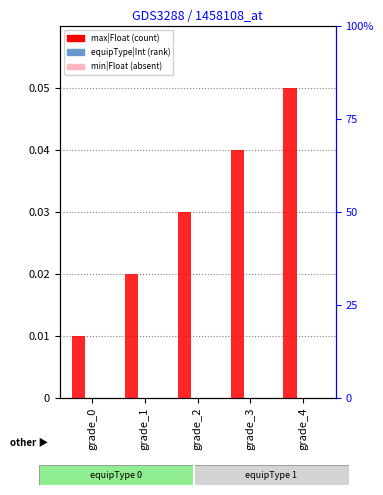

Which series has the largest total across all categories?

max|Float